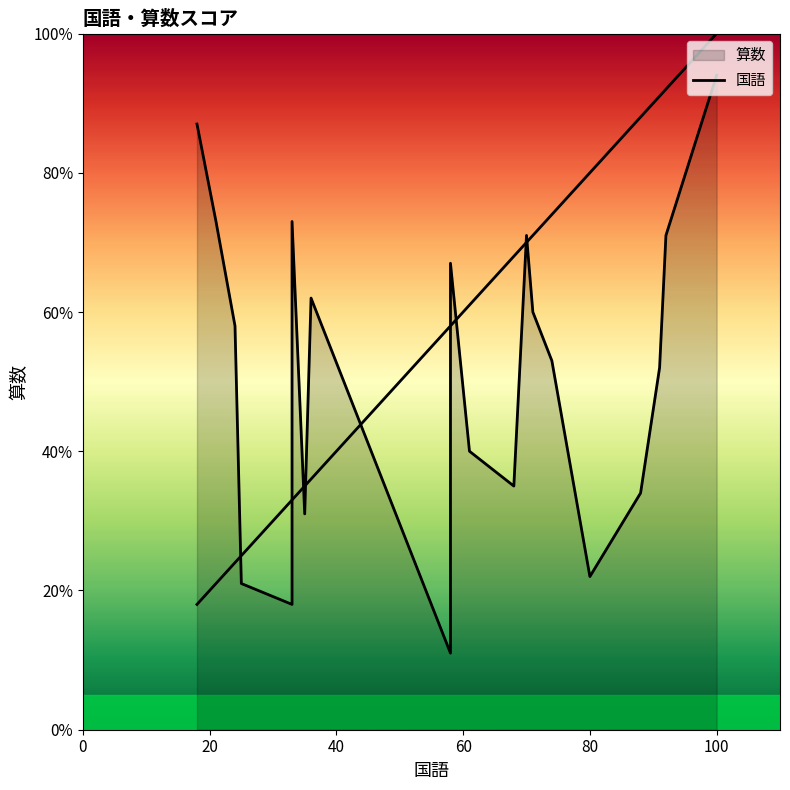

Reading left to right, what are all the values shown in this chart?

国語: 74	68	18	58	91	61	58	100	35	88	80	33	24	36	92	21	71	25	33	70
算数: 53	35	87	11	52	40	67	94	31	34	22	73	58	62	71	73	60	21	18	71